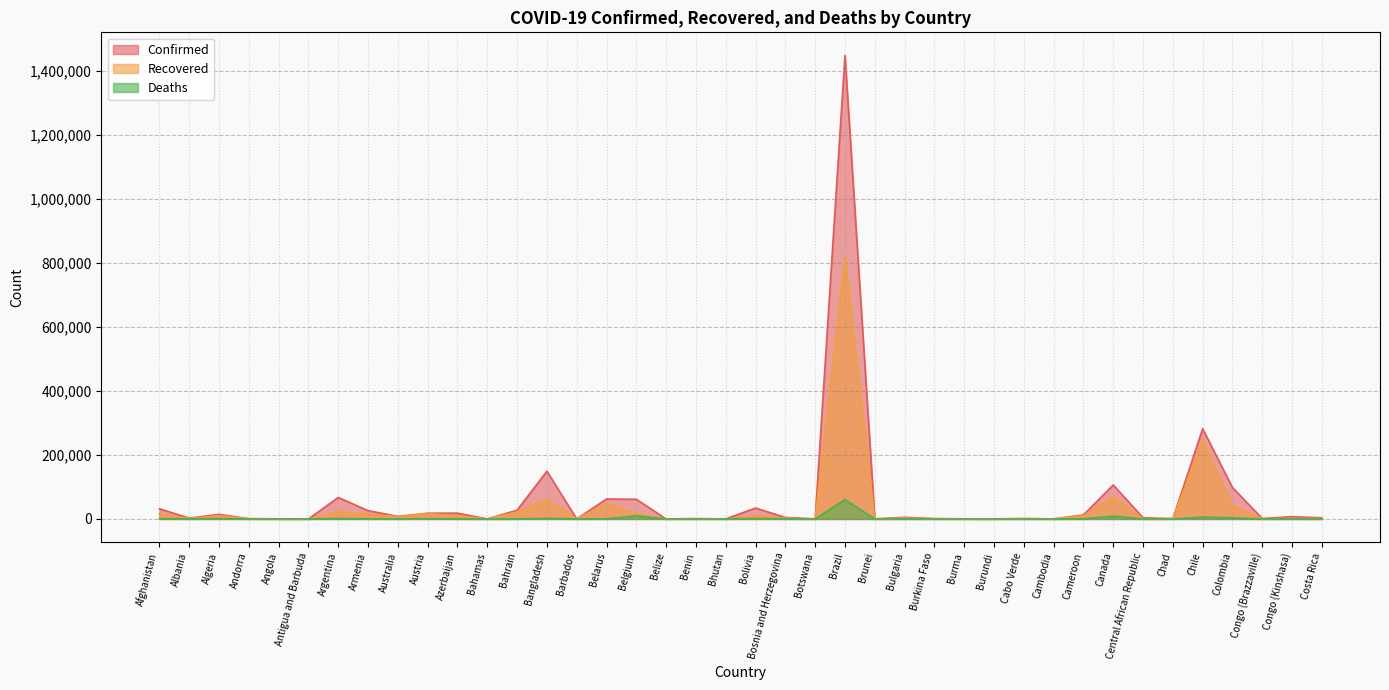

True or false: Confirmed and Recovered intersect in this chart.

False